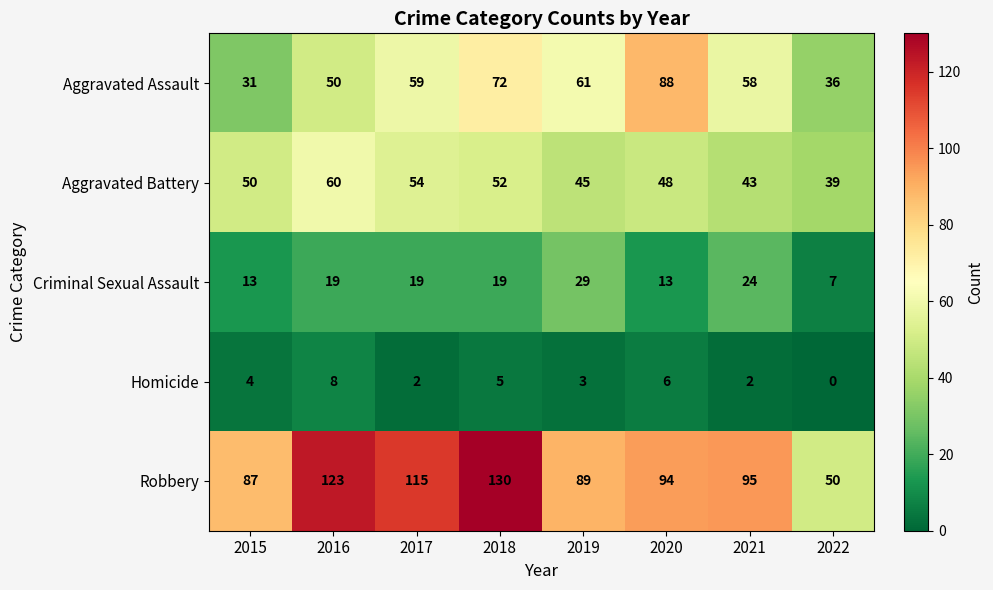

What is the total value across all series at 2021?

222